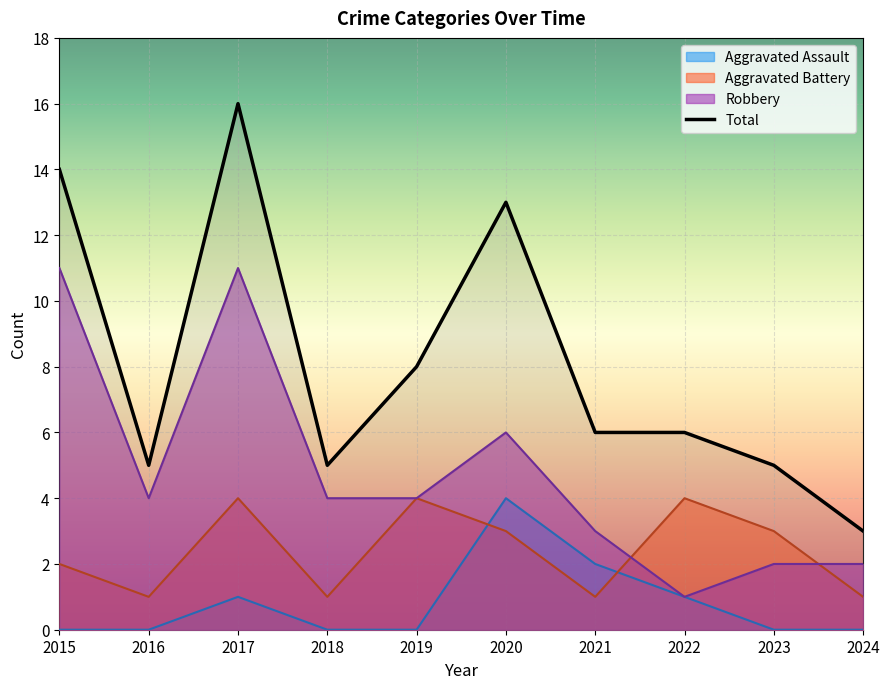

Where is the data nearest to the value 9?

2019